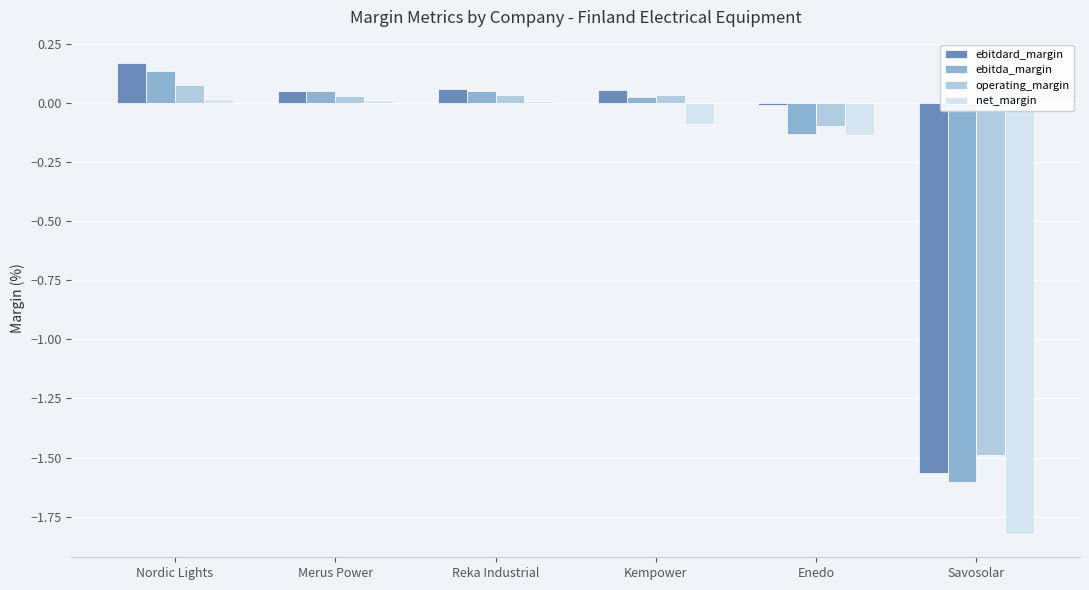

What is the label of the 6th bar from the right?

Nordic Lights